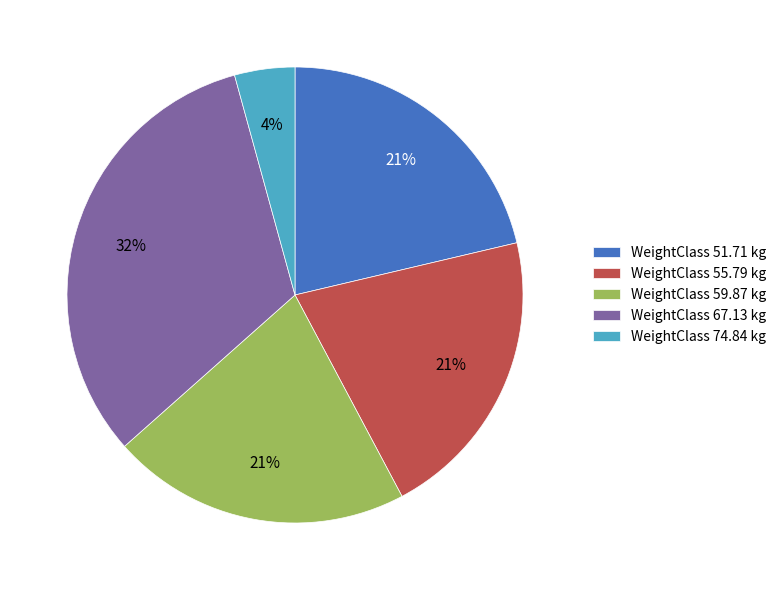

Is there any slice that represents more than half of the pie?

No